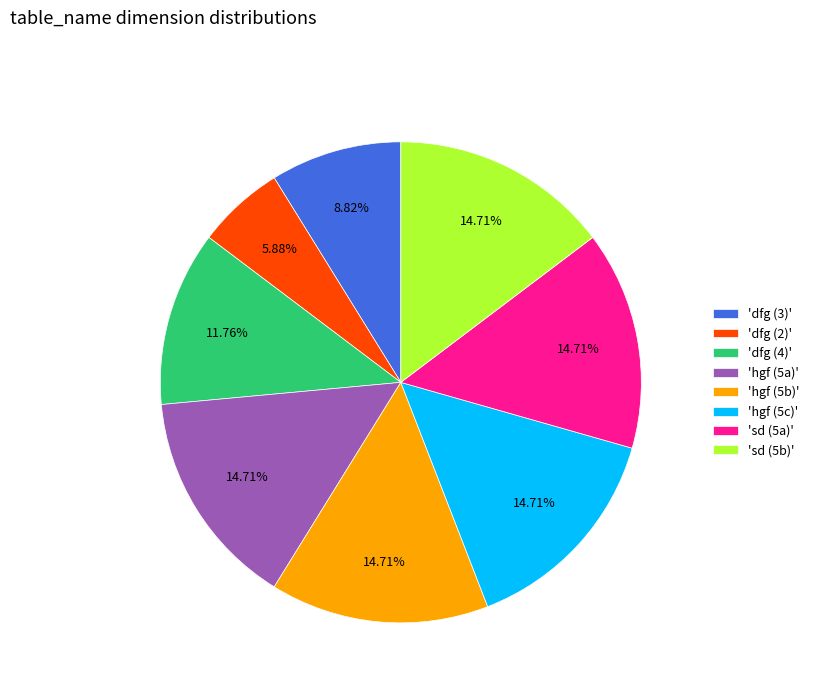

What is the smallest slice in the pie chart?

'dfg (2)'